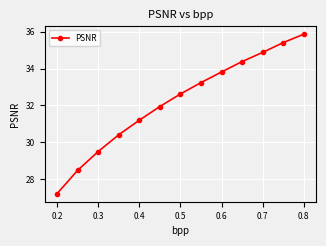

Does the chart display data point markers on the line(s)?

Yes